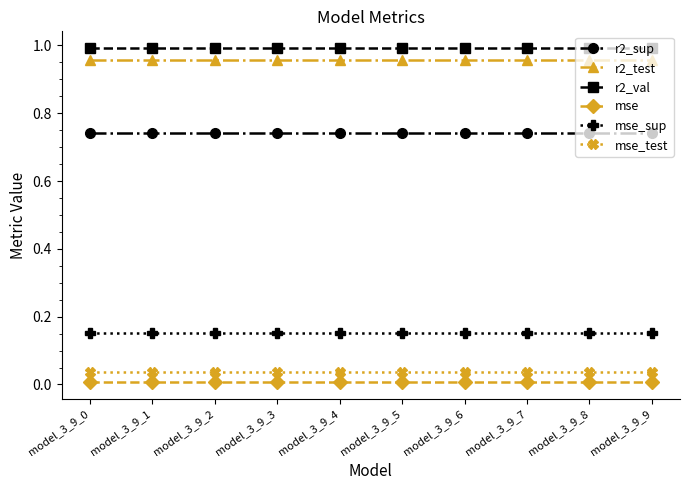

True or false: mse_test has a value of 0.0 at model_3_9_9.

True